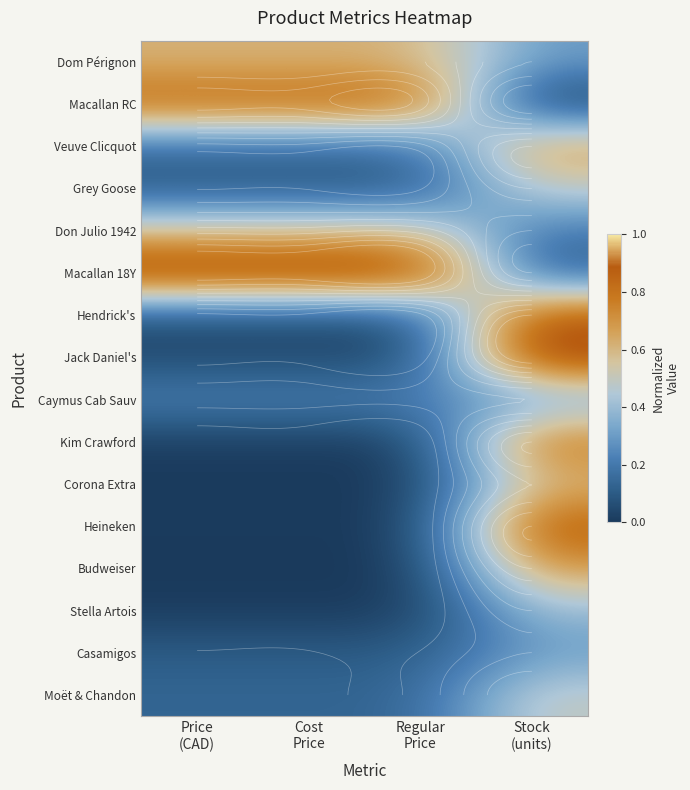

Is the value of Dom Pérignon at Price (CAD) greater than the value of Budweiser at Price (CAD)?

Yes